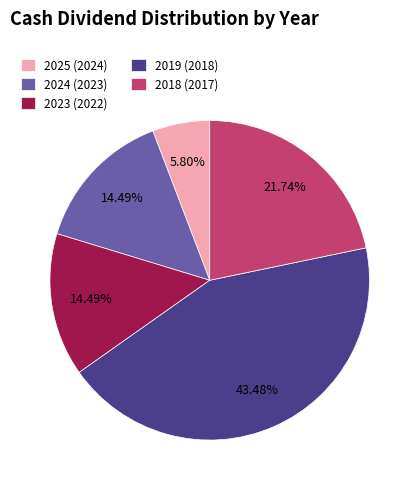

What portion of the pie excludes 2025 (2024)?

94.2%